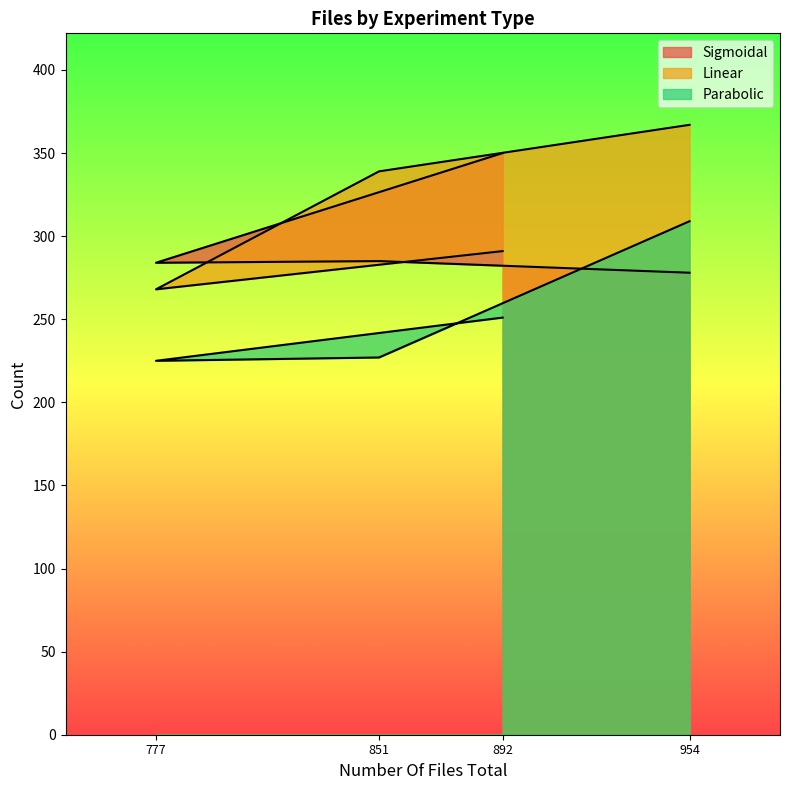

What is the sum of all Linear values?

1265